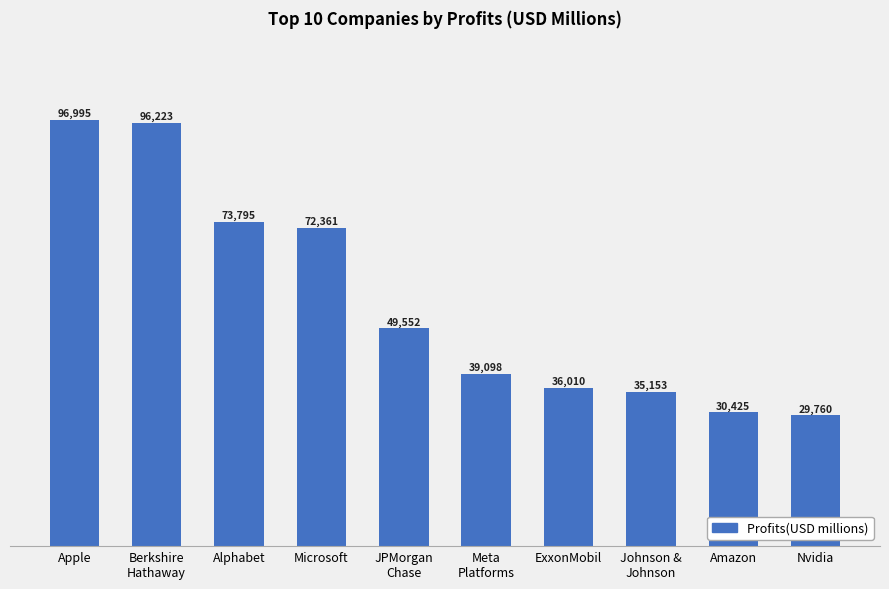

At which category does the chart reach its minimum across all series?

Nvidia